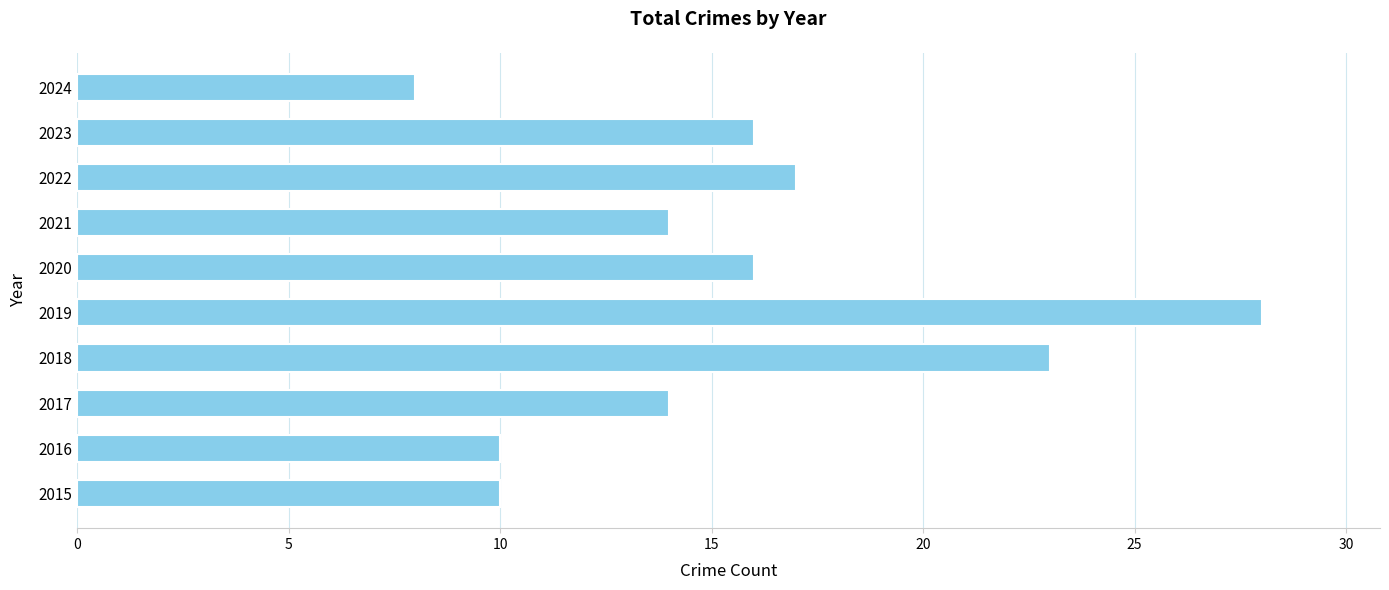

What is the change in value from 2015 to 2018?

+13